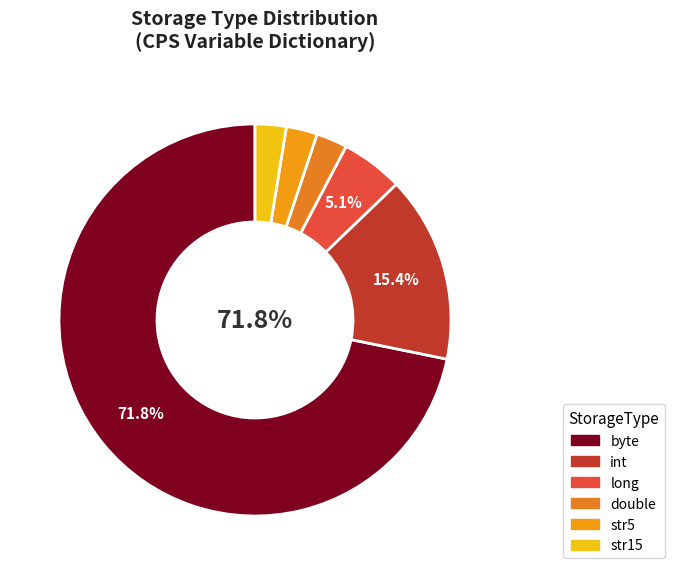

The long slice represents 5% of the pie. True or false?

True